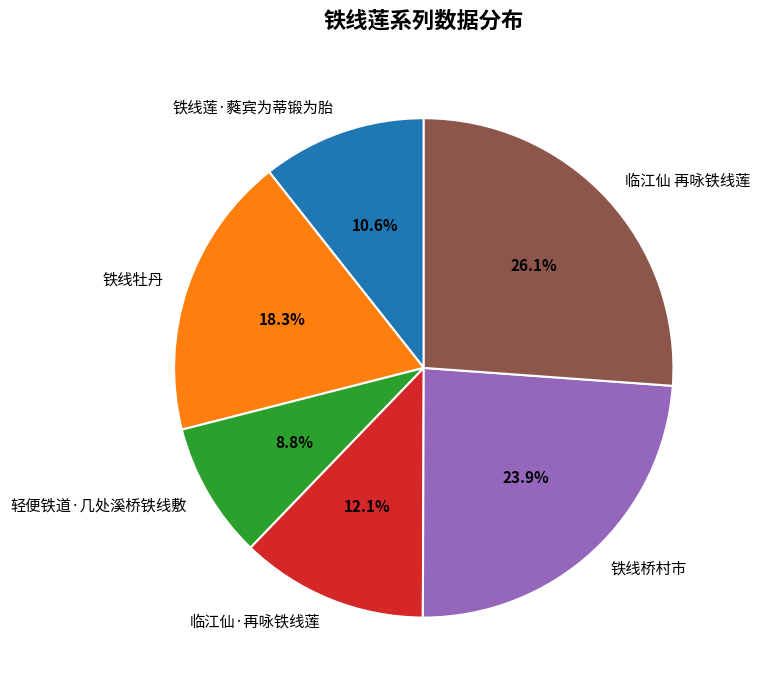

The 轻便铁道·几处溪桥铁线敷 slice represents 1% of the pie. True or false?

False